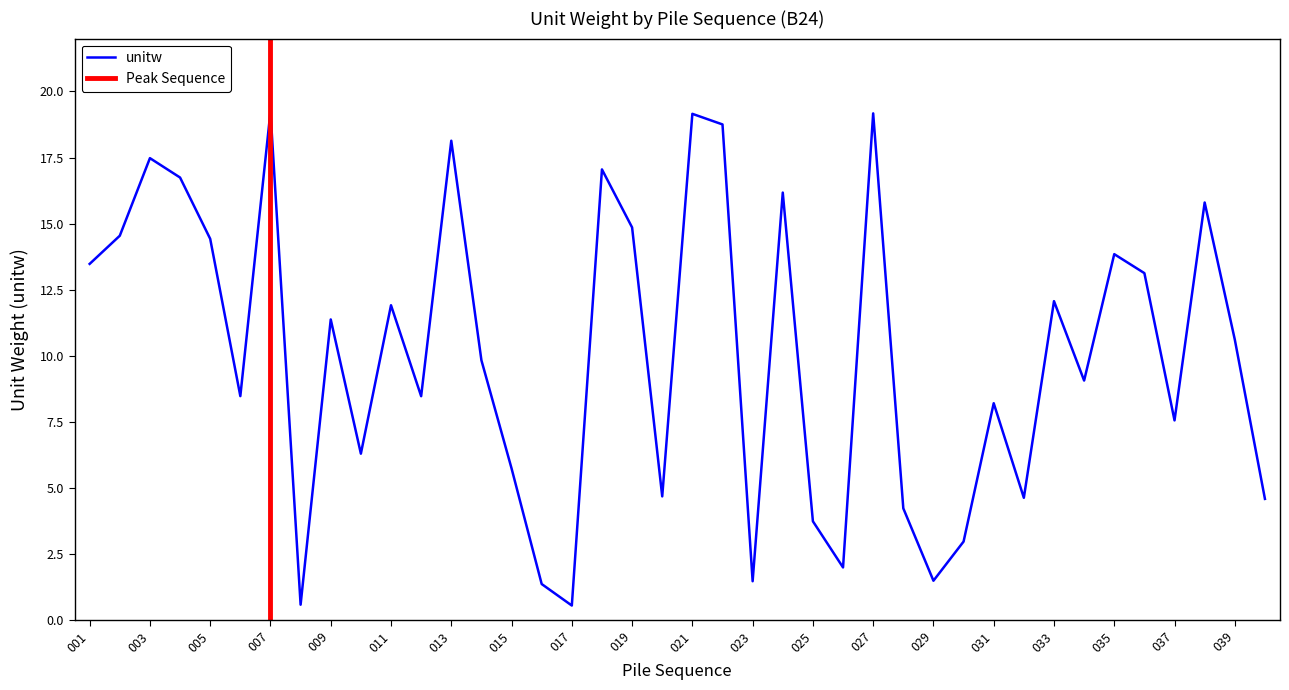

Is this an area chart (filled region under the line)?

No